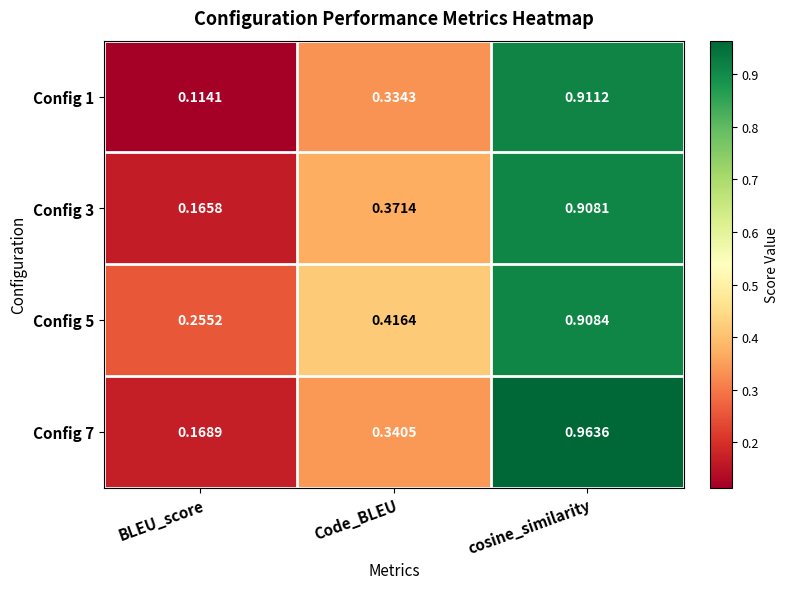

List the labels in order of Config 1 value, largest first.

cosine_similarity, Code_BLEU, BLEU_score